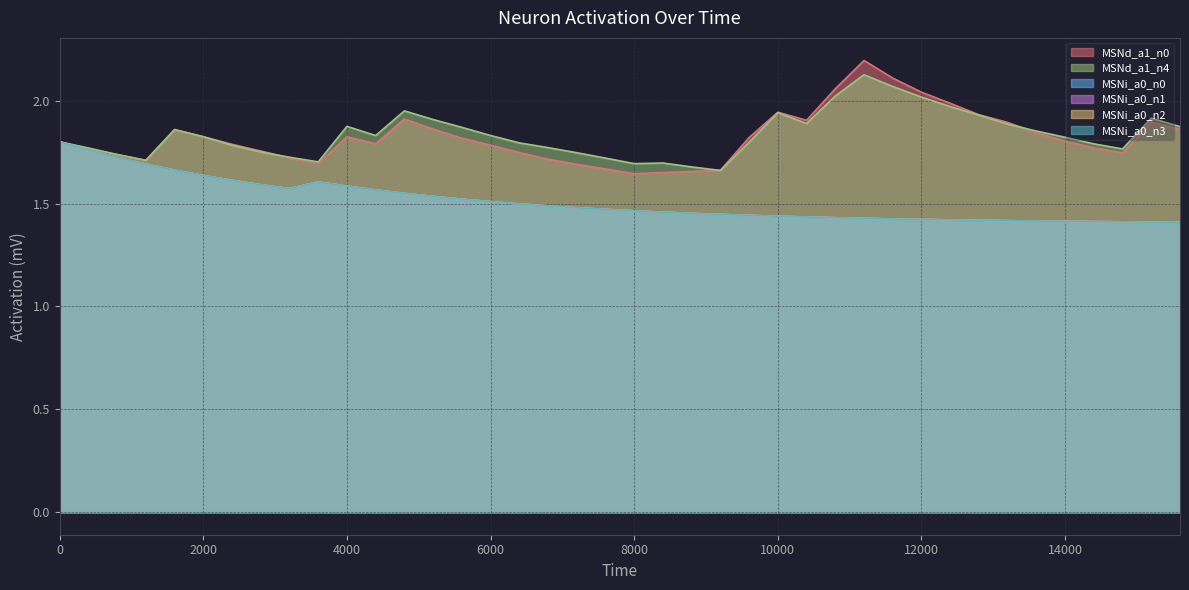

What is the greatest value displayed?

2.2